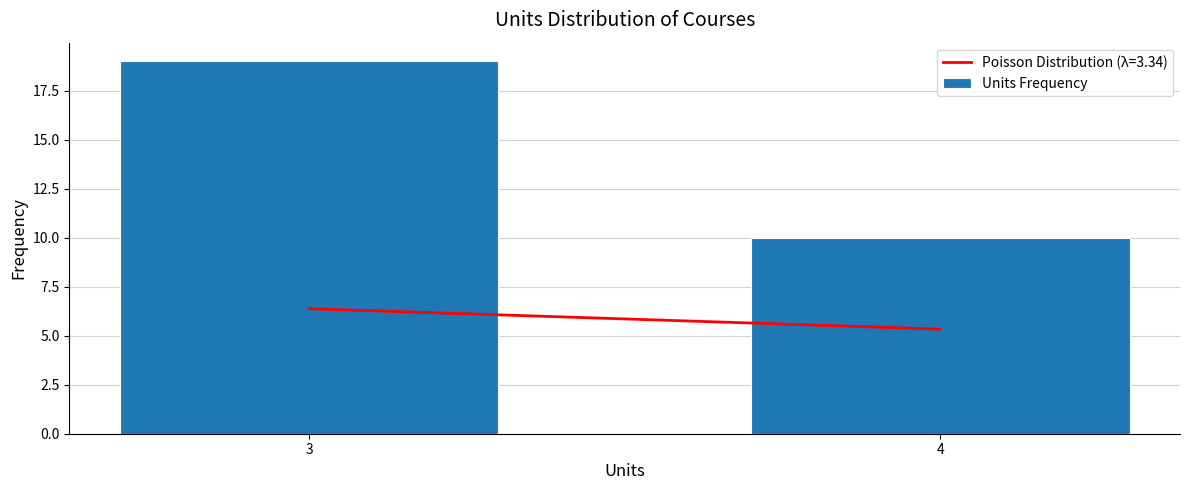

Reading right to left, what are all the values shown in this chart?

4=10	3=19